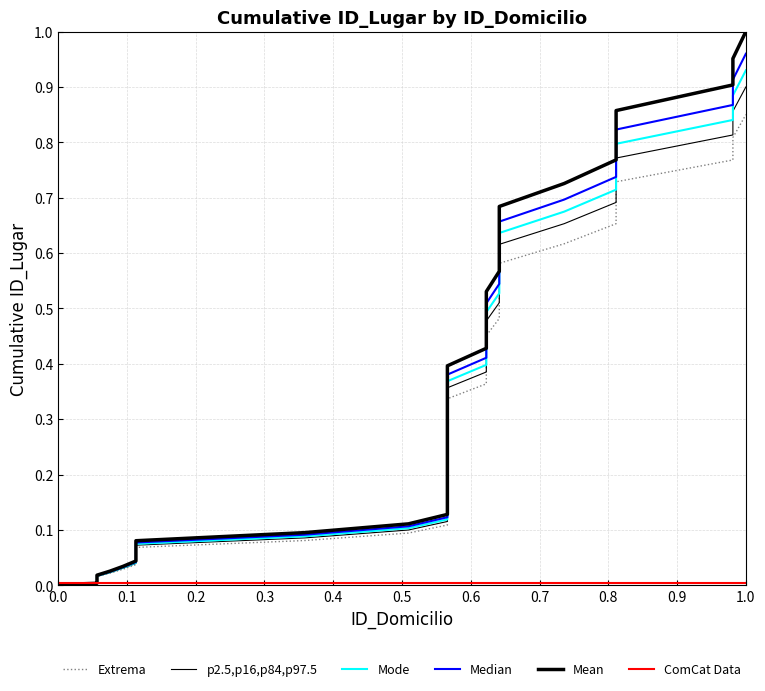

Which series has the widest spread of values?

Mean